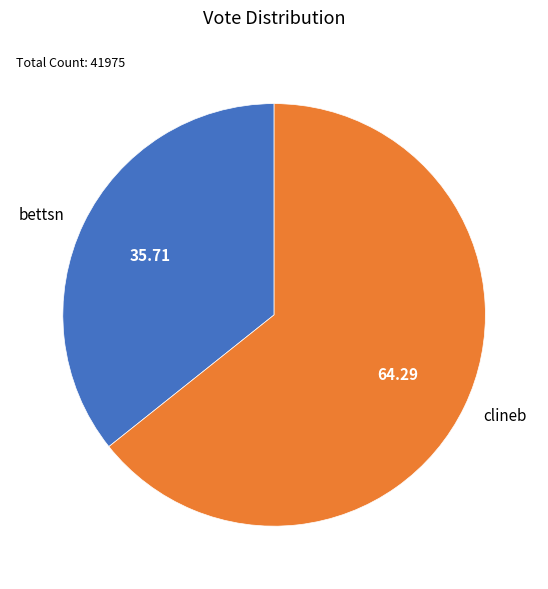

Which category has the biggest portion of the pie?

clineb